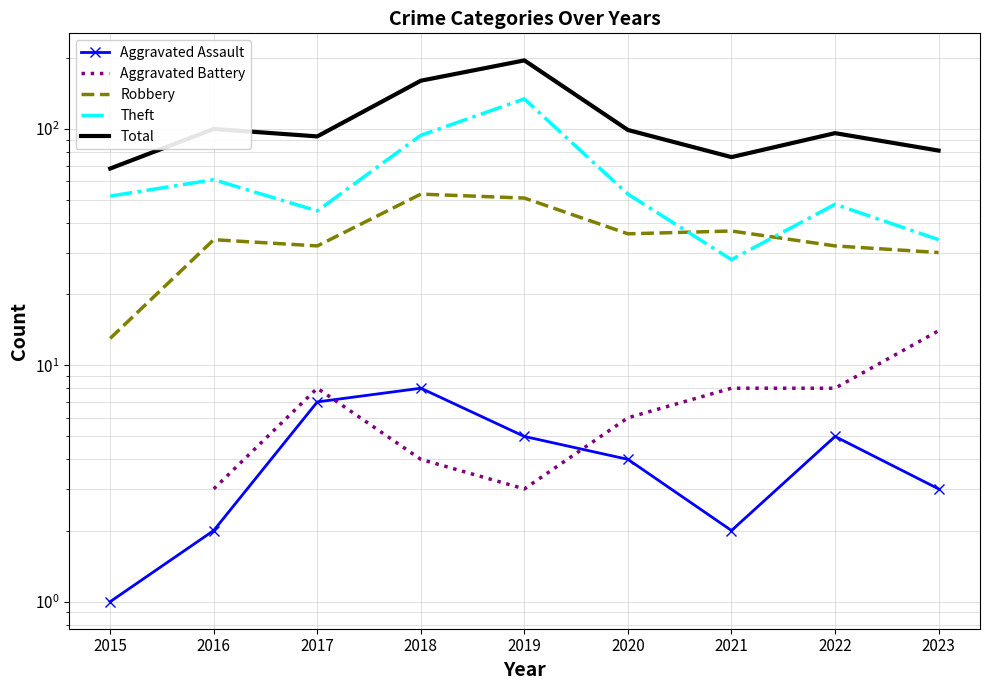

True or false: Aggravated Battery and Robbery intersect in this chart.

False